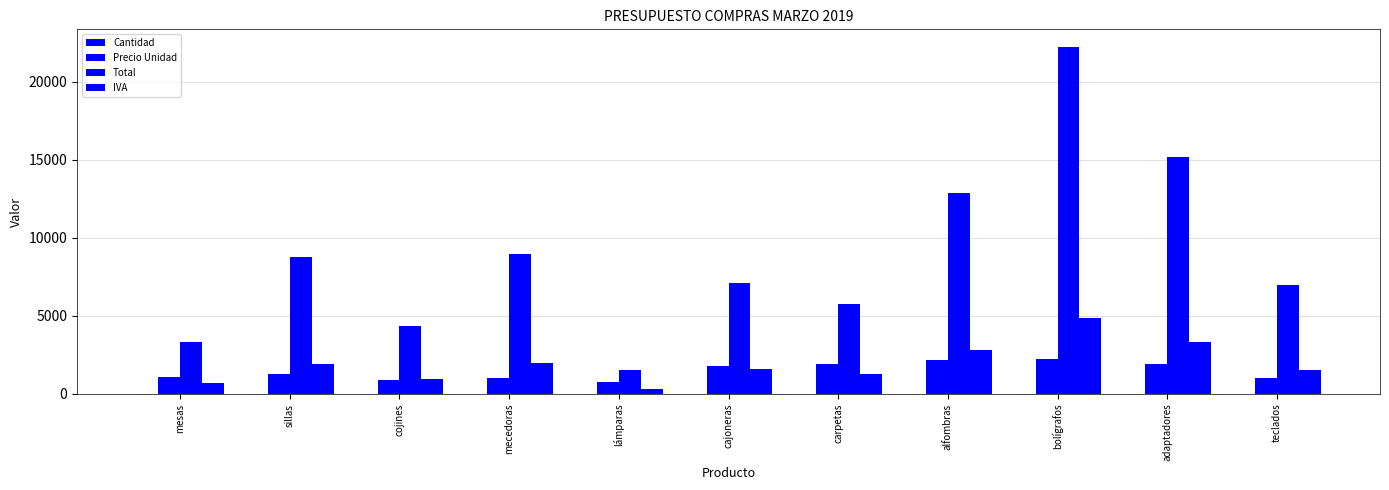

Reading right to left, extract all data points from this chart.

Cantidad: teclados=7.0	adaptadores=8.0	bolígrafos=10.0	alfombras=6.0	carpetas=3.0	cajoneras=4.0	lámparas=2.0	mecedoras=9.0	cojines=5.0	sillas=7.0	mesas=3.0
Precio Unidad: teclados=999.0	adaptadores=1900.0	bolígrafos=2225.0	alfombras=2145.0	carpetas=1925.0	cajoneras=1785.0	lámparas=775.0	mecedoras=995.0	cojines=875.0	sillas=1250.0	mesas=1100.0
Total: teclados=6993.0	adaptadores=15200.0	bolígrafos=22250.0	alfombras=12870.0	carpetas=5775.0	cajoneras=7140.0	lámparas=1550.0	mecedoras=8955.0	cojines=4375.0	sillas=8750.0	mesas=3300.0
IVA: teclados=1538.5	adaptadores=3344.0	bolígrafos=4895.0	alfombras=2831.4	carpetas=1270.5	cajoneras=1570.8	lámparas=341.0	mecedoras=1970.1	cojines=962.5	sillas=1925.0	mesas=726.0